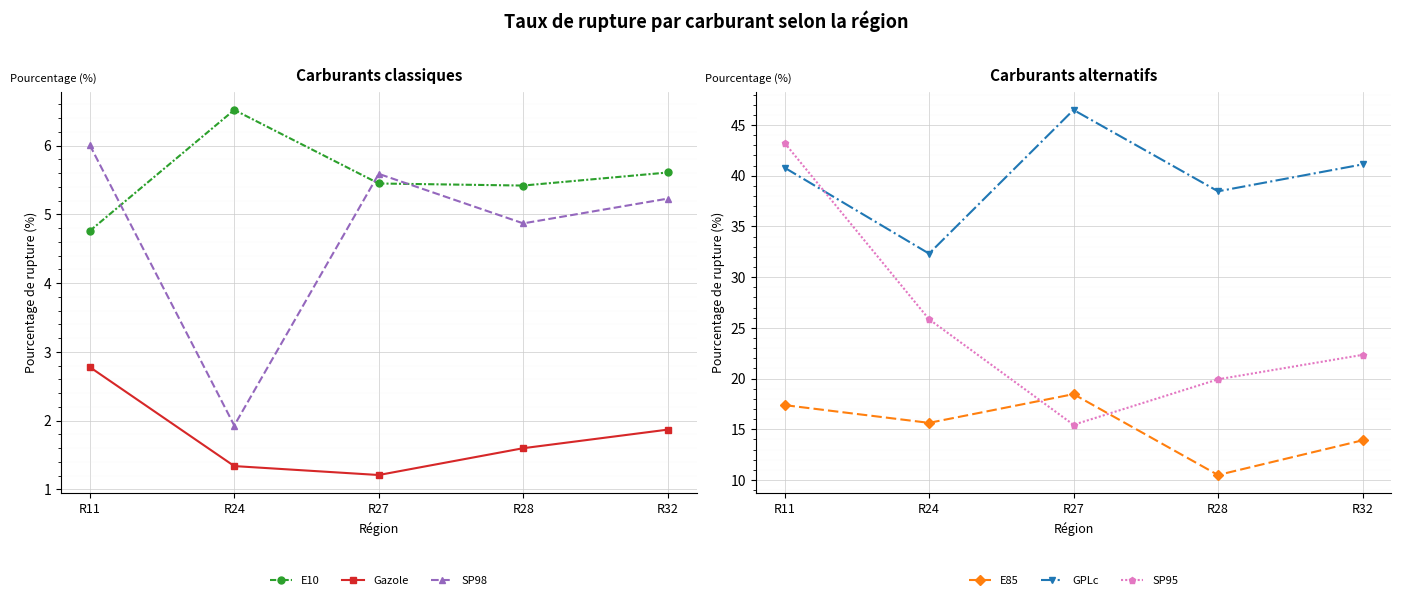

At which category does Gazole reach its first local valley?

R27